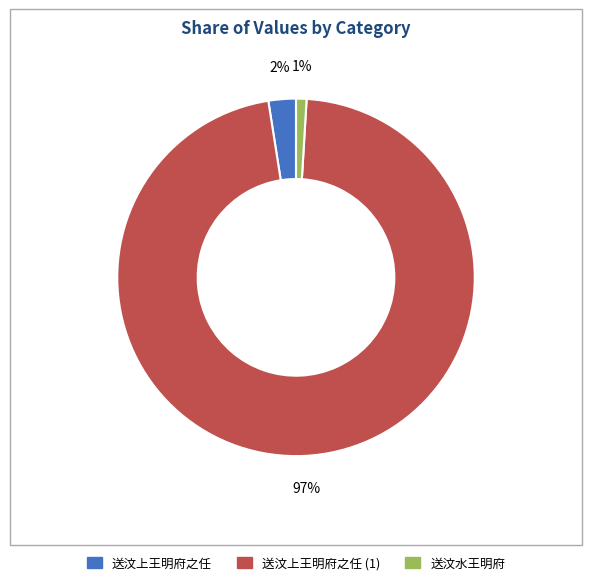

To the nearest percent, what is the average slice percentage?

33%